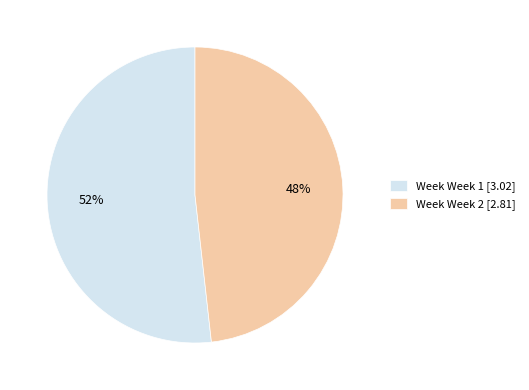

To the nearest percent, what is the average slice percentage?

50%